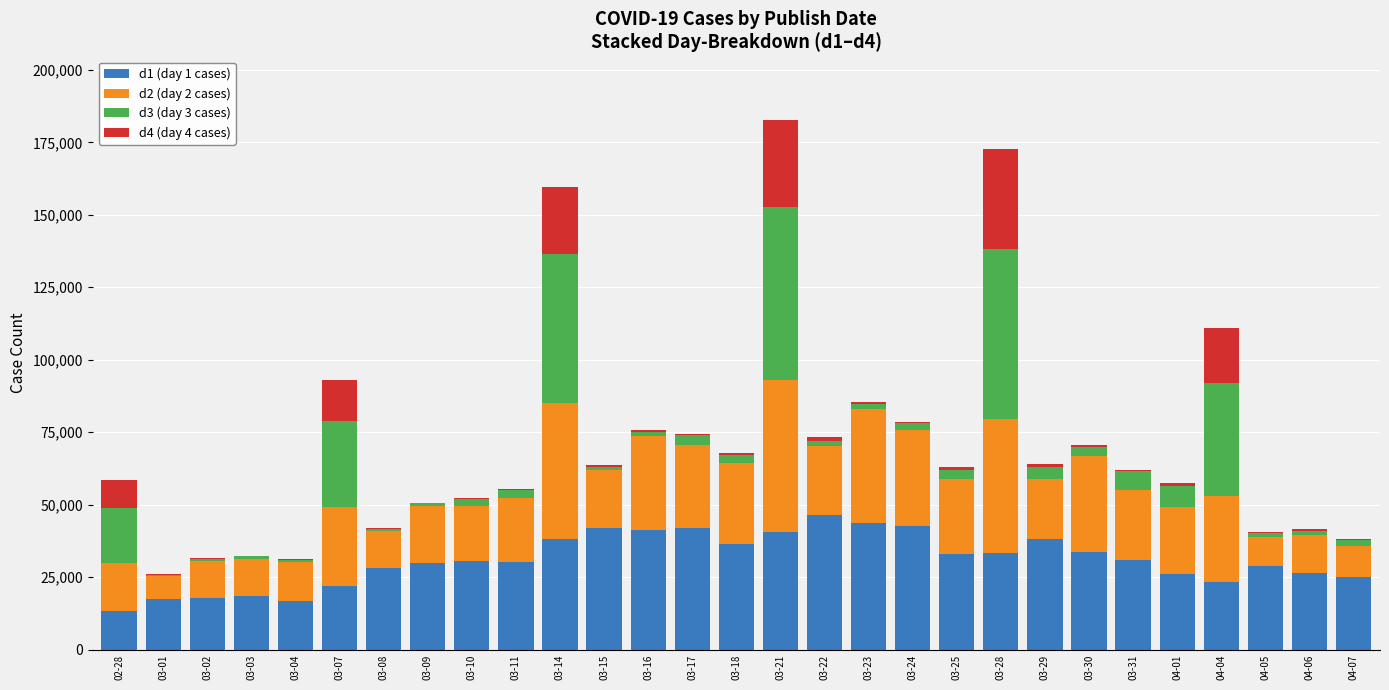

Count the number of categories in the chart.

29